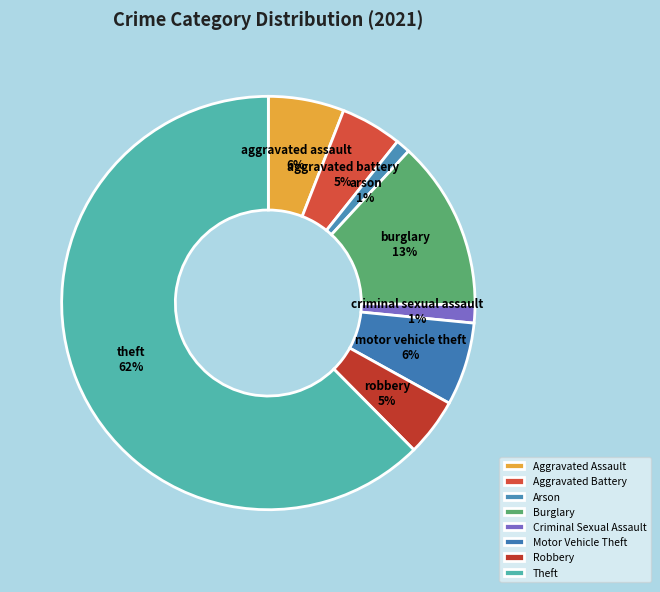

Count the number of slices in the pie.

8